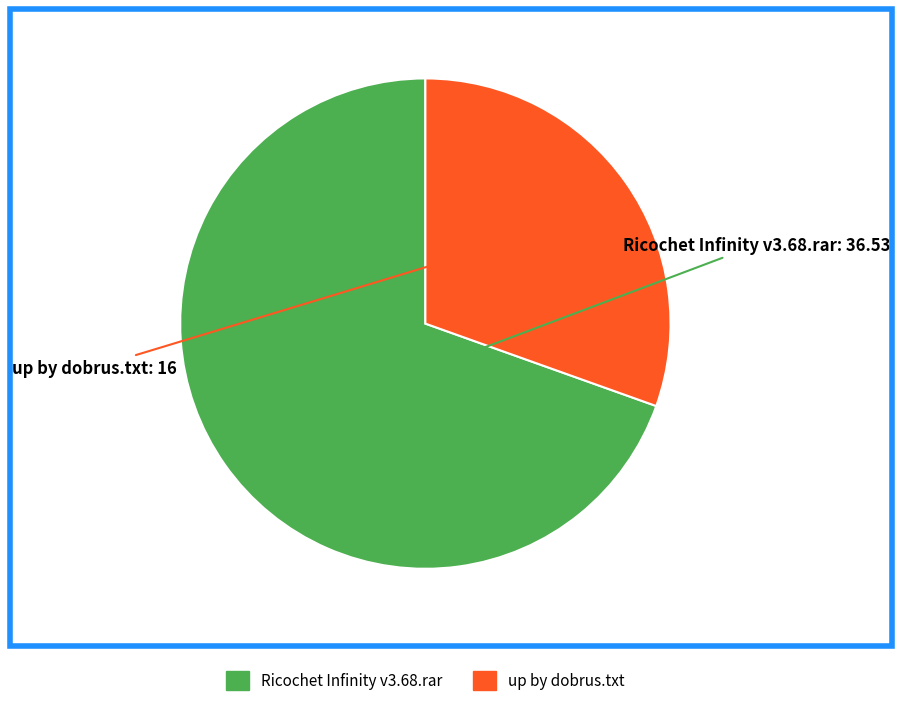

What is the largest slice in the pie chart?

Ricochet Infinity v3.68.rar